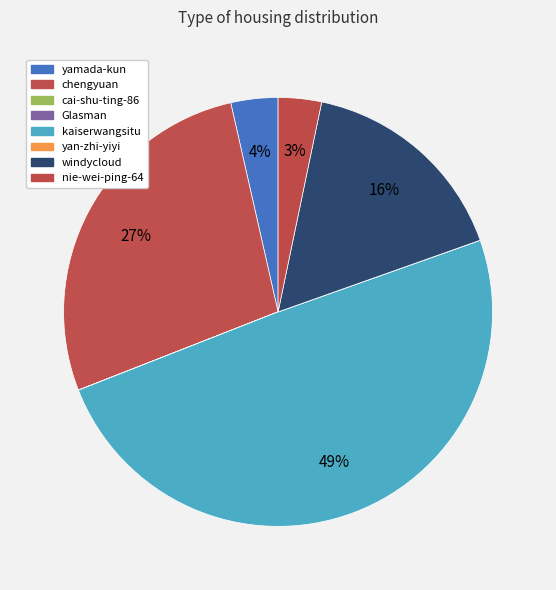

Does windycloud account for over 50% of the chart?

No